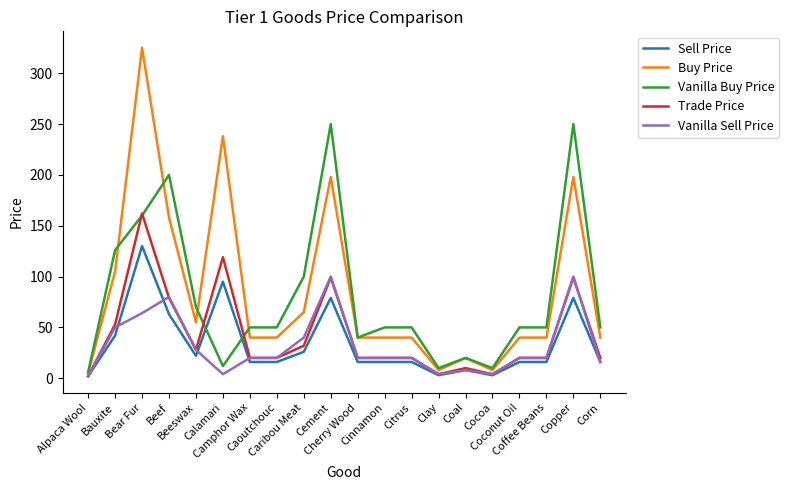

What is the maximum value shown in the chart?

325